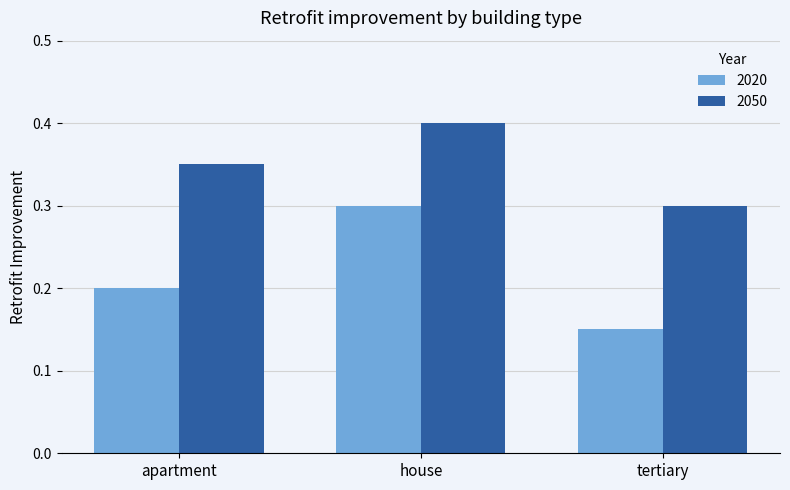

At which label does 2050 reach its minimum?

tertiary